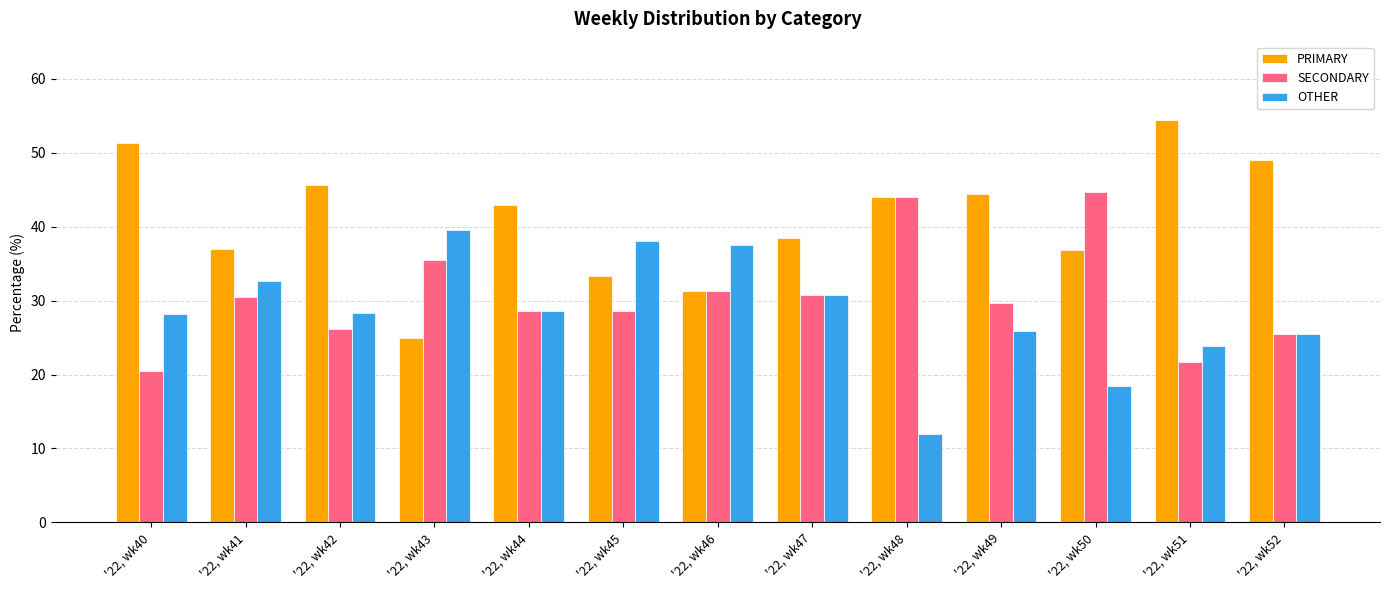

List the series in order of their overall mean, highest first.

PRIMARY, SECONDARY, OTHER